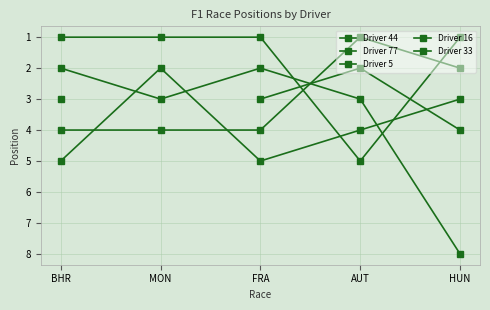

What is the label of the 4th point from the left?

AUT